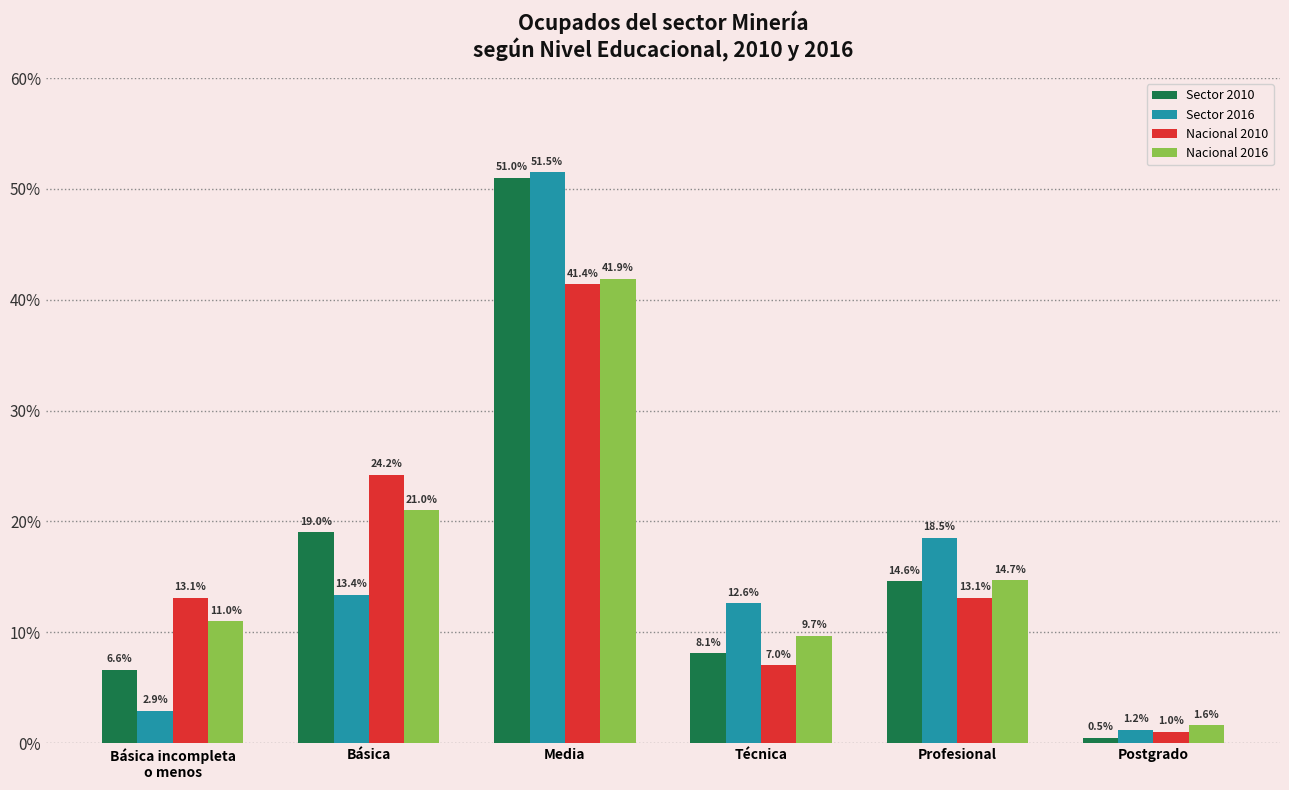

Reading left to right, extract all data points from this chart.

Sector 2010: Básica incompleta
o menos=6.6	Básica=19.0	Media=51.0	Técnica=8.1	Profesional=14.6	Postgrado=0.5
Sector 2016: Básica incompleta
o menos=2.9	Básica=13.4	Media=51.5	Técnica=12.6	Profesional=18.5	Postgrado=1.2
Nacional 2010: Básica incompleta
o menos=13.1	Básica=24.2	Media=41.4	Técnica=7.0	Profesional=13.1	Postgrado=1.0
Nacional 2016: Básica incompleta
o menos=11.0	Básica=21.0	Media=41.9	Técnica=9.7	Profesional=14.7	Postgrado=1.6